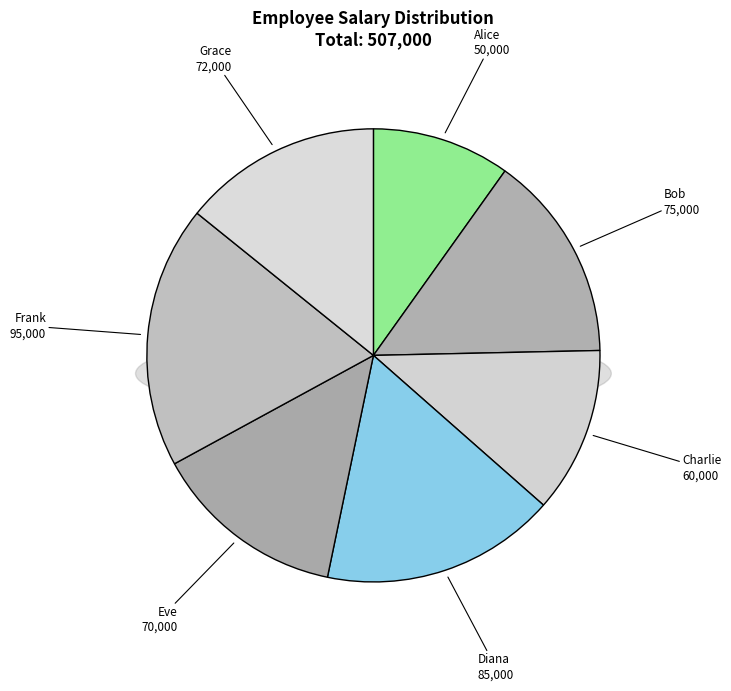

What is the smallest slice in the pie chart?

Alice